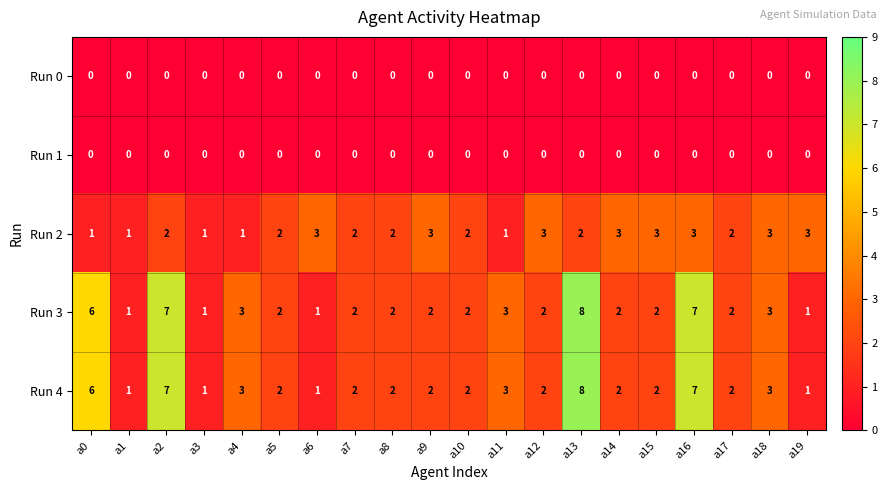

The Run 2 series shows 3 at a16. True or false?

True